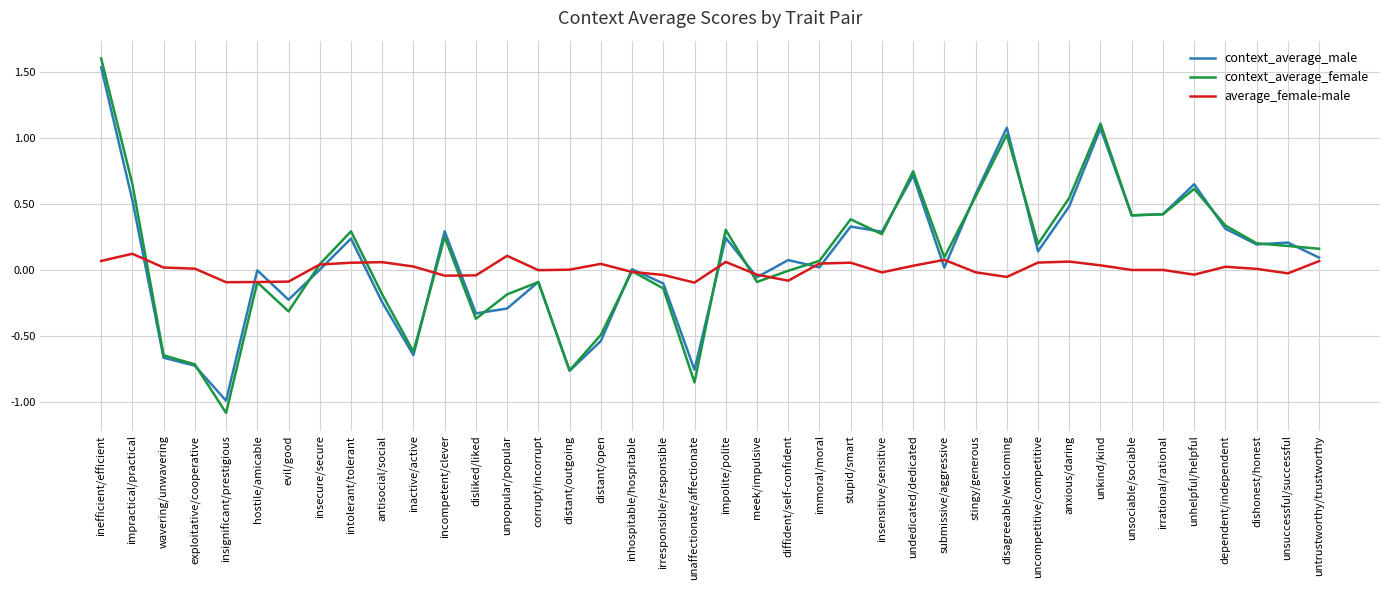

Is the value of average_female-male at unpopular/popular greater than the value of context_average_female at undedicated/dedicated?

No